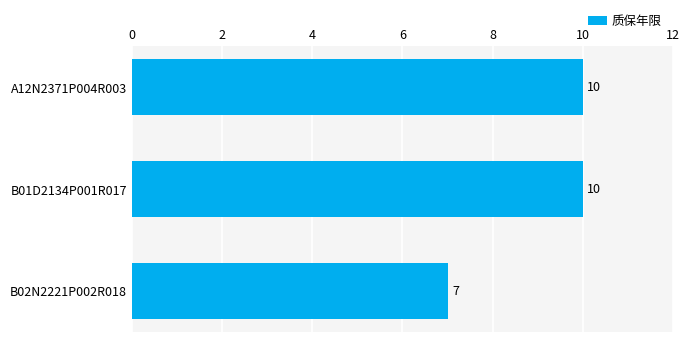

What is the smallest value displayed?

7